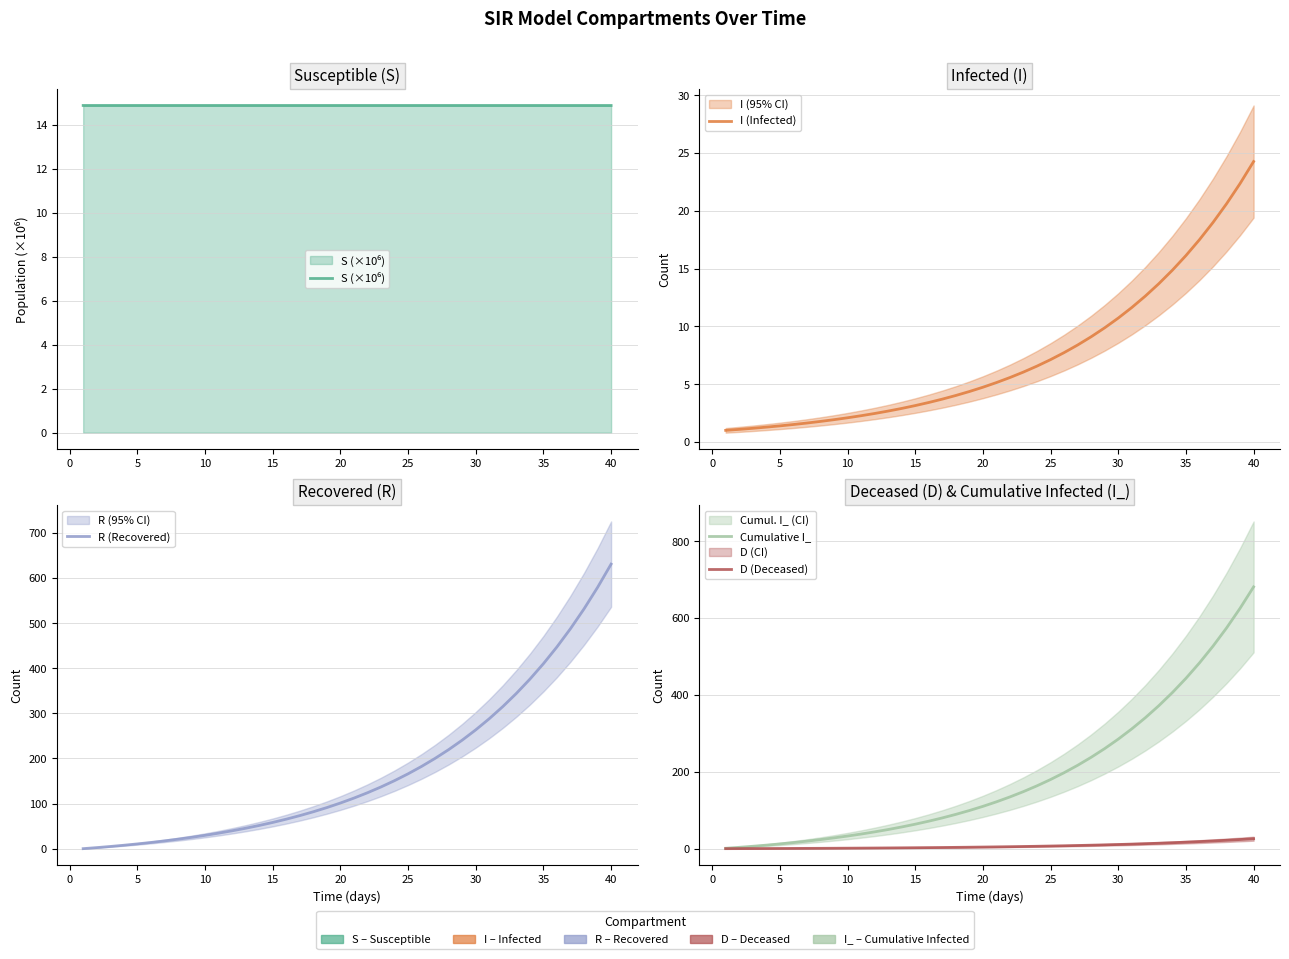

How many intersections are there between I (Infected) and S (×10⁶)?

1